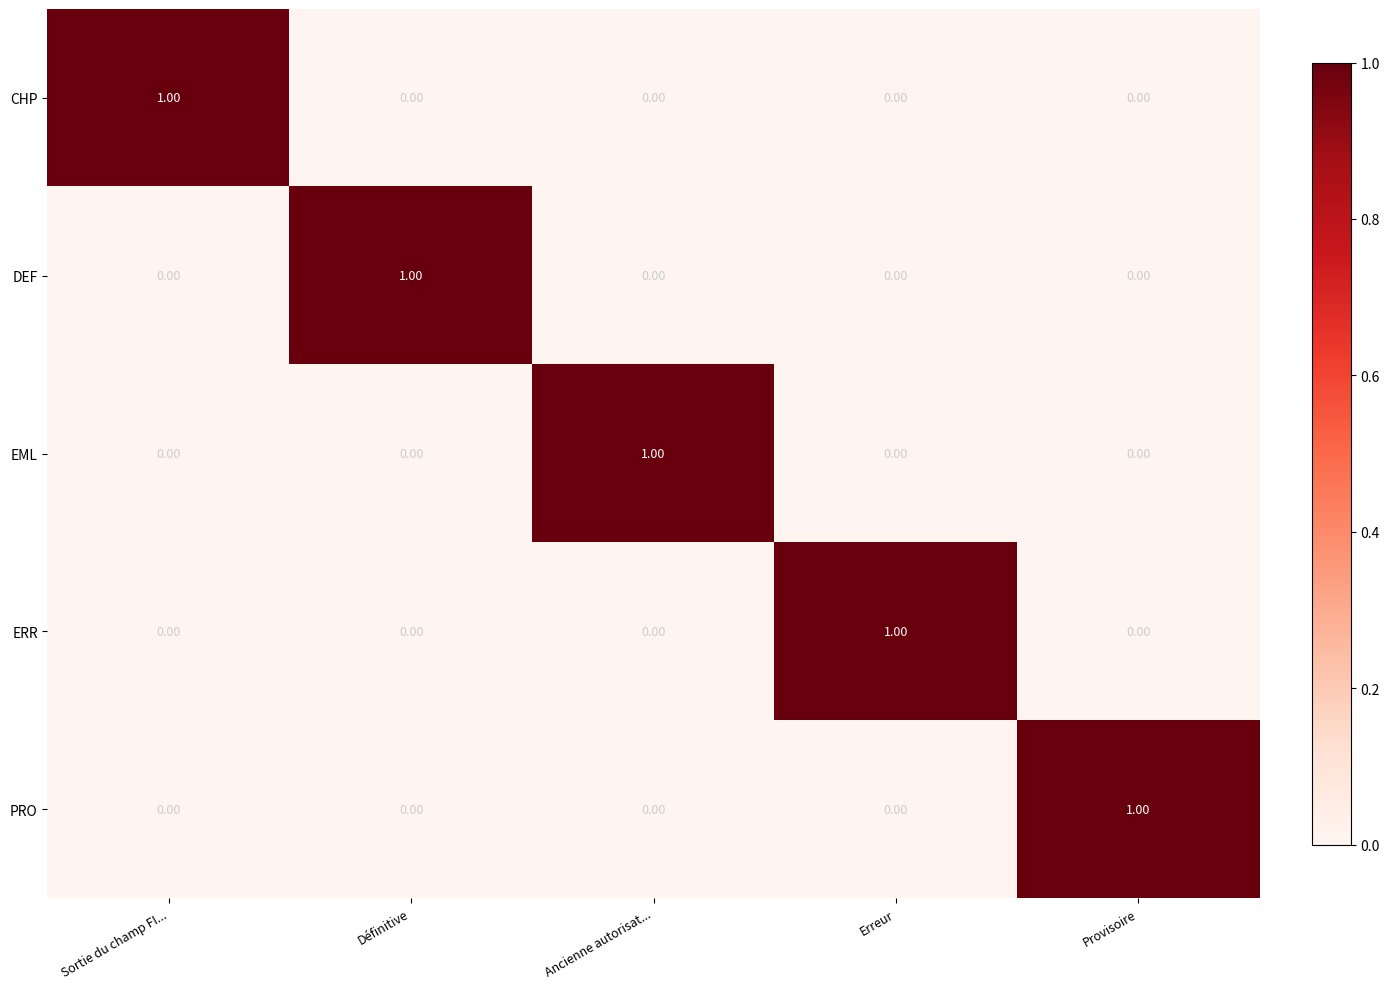

How many values in EML are above zero?

1